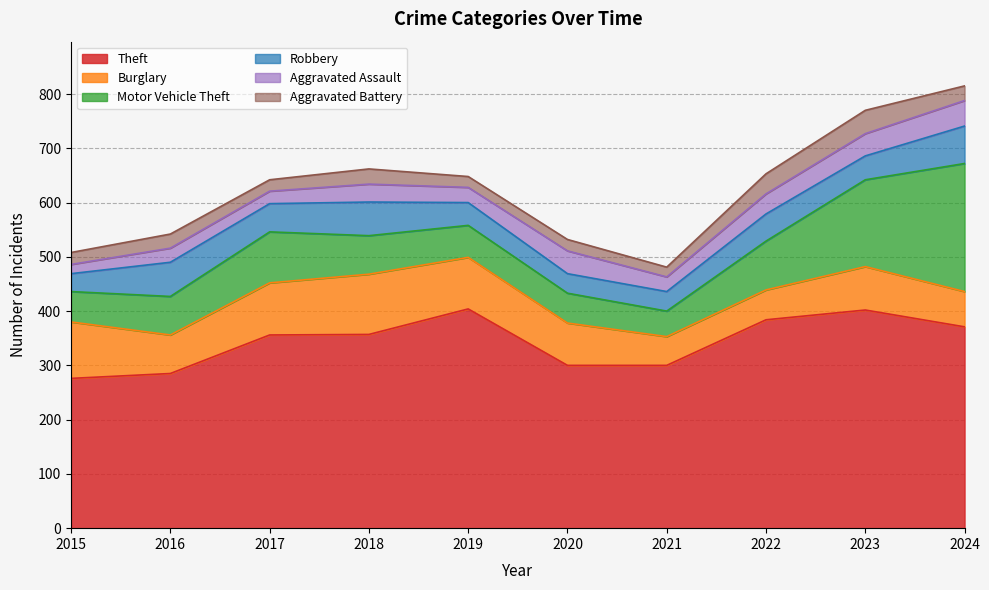

What is the difference between the second highest and second lowest values in the Burglary series?

49